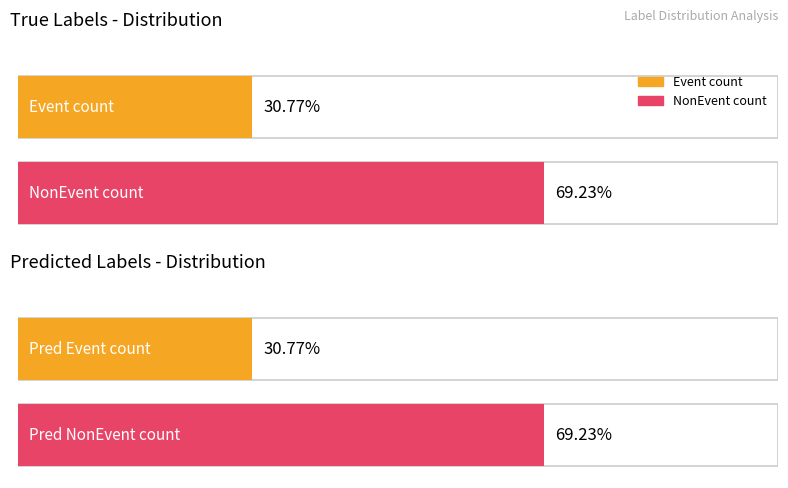

The value of Event at 7 is 0. True or false?

False